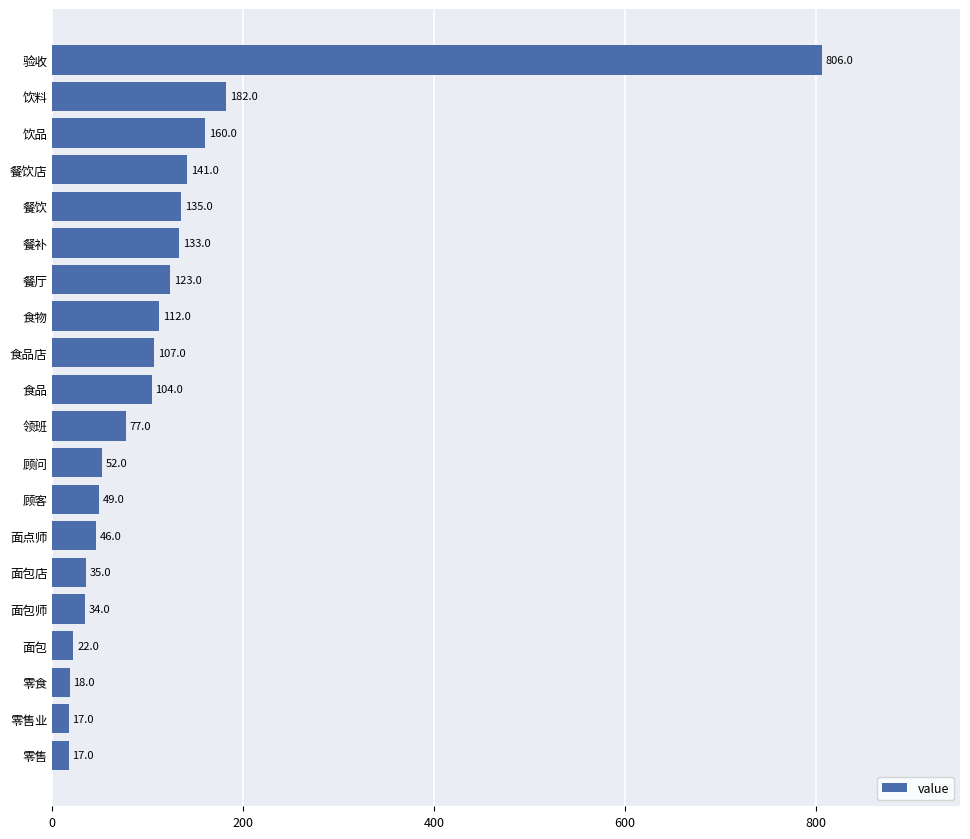

How many bars are there in total?

20